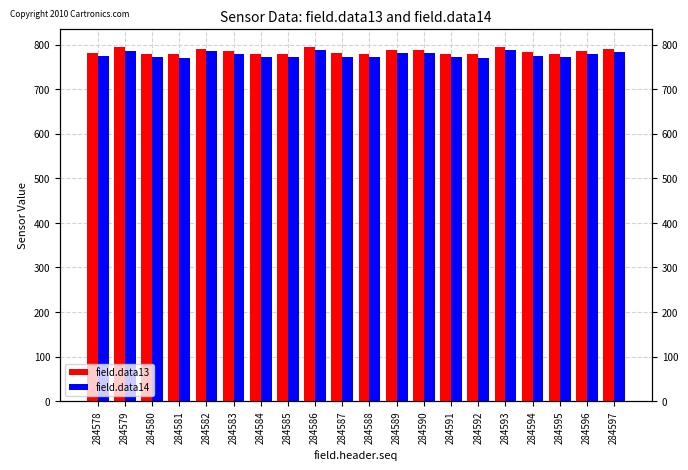

Reading left to right, extract all data points from this chart.

field.data13: 781	794	779	780	790	787	780	779	795	781	780	788	788	780	779	794	783	780	786	790
field.data14: 774	787	772	771	785	779	773	772	789	773	772	782	782	772	770	789	775	772	780	783